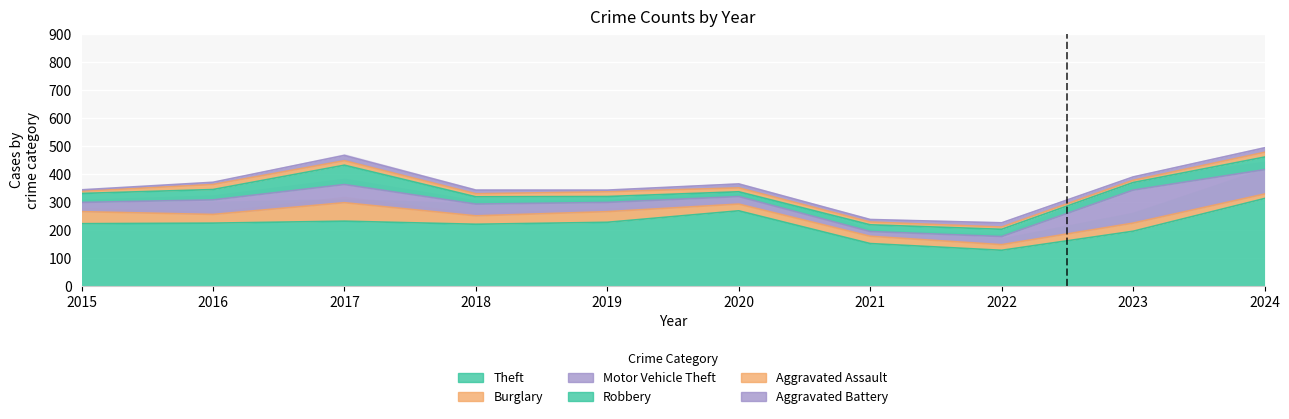

What is the value of the Aggravated Battery point at the 3rd from the left?

19